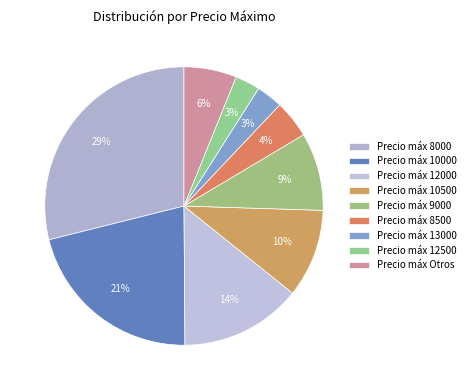

Does any single category account for the majority?

No